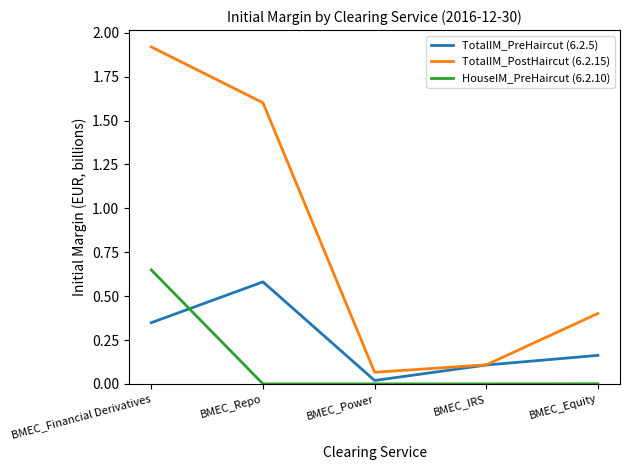

Is it true that HouseIM_PreHaircut (6.2.10) equals 0.0 at BMEC_Repo?

True